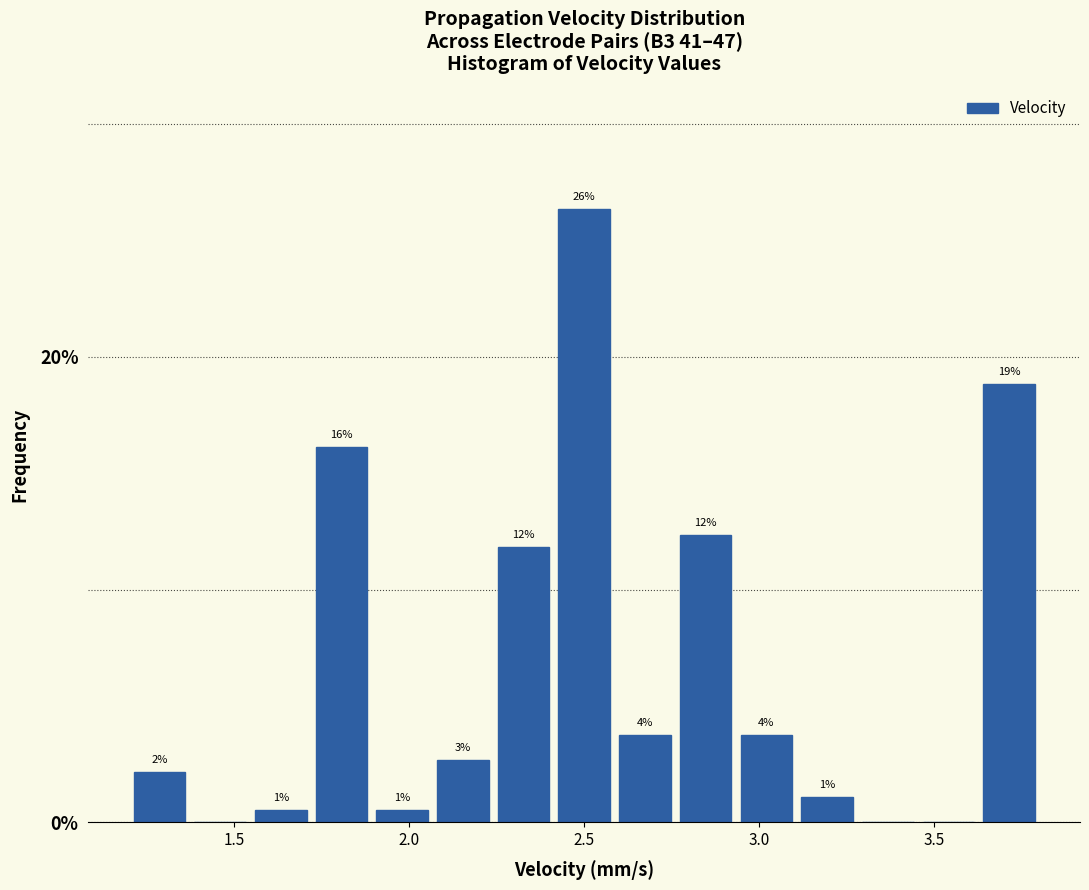

Read against the x-axis, roughly where is the centre of the tallest bar?

2.50